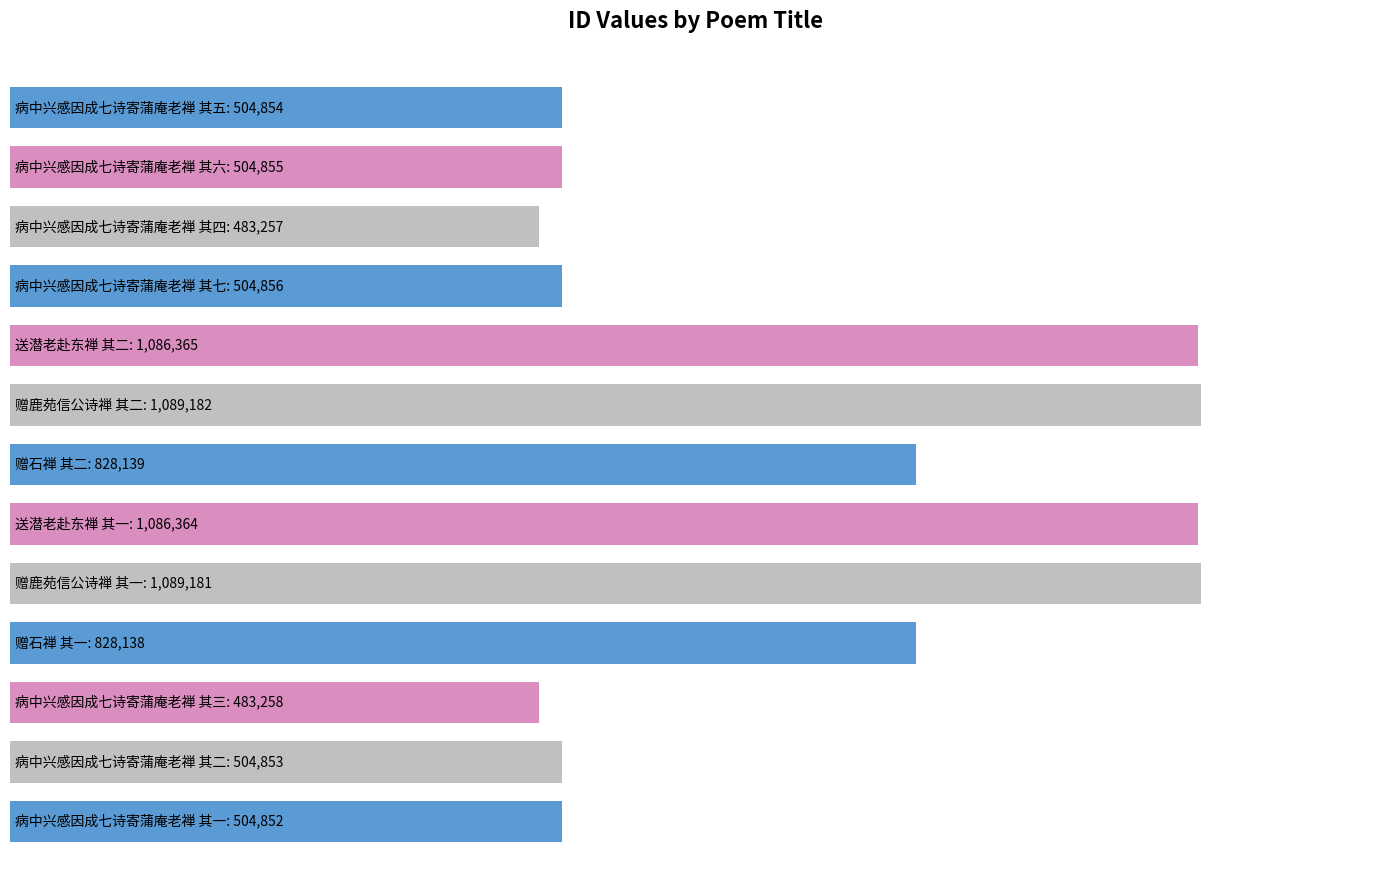

Are the bars horizontal?

Yes